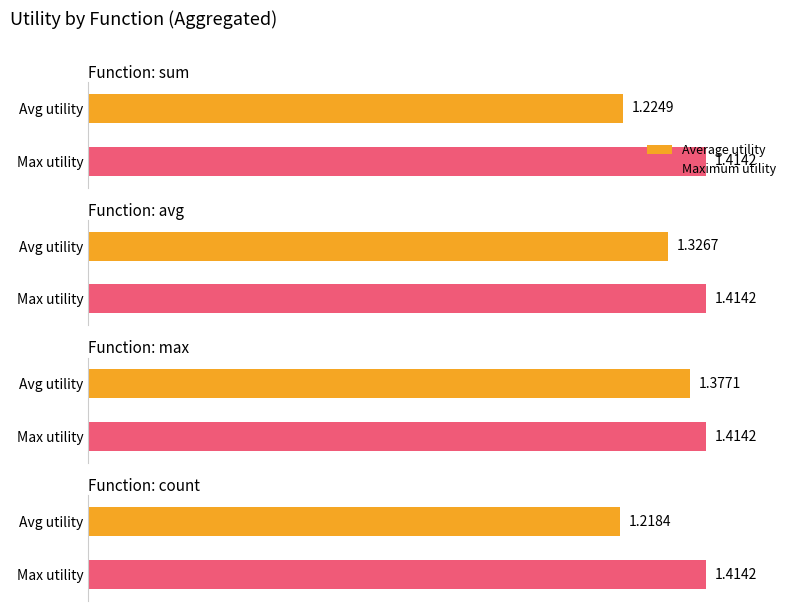

Between max and count, which series saw the biggest shift?

avg_utility